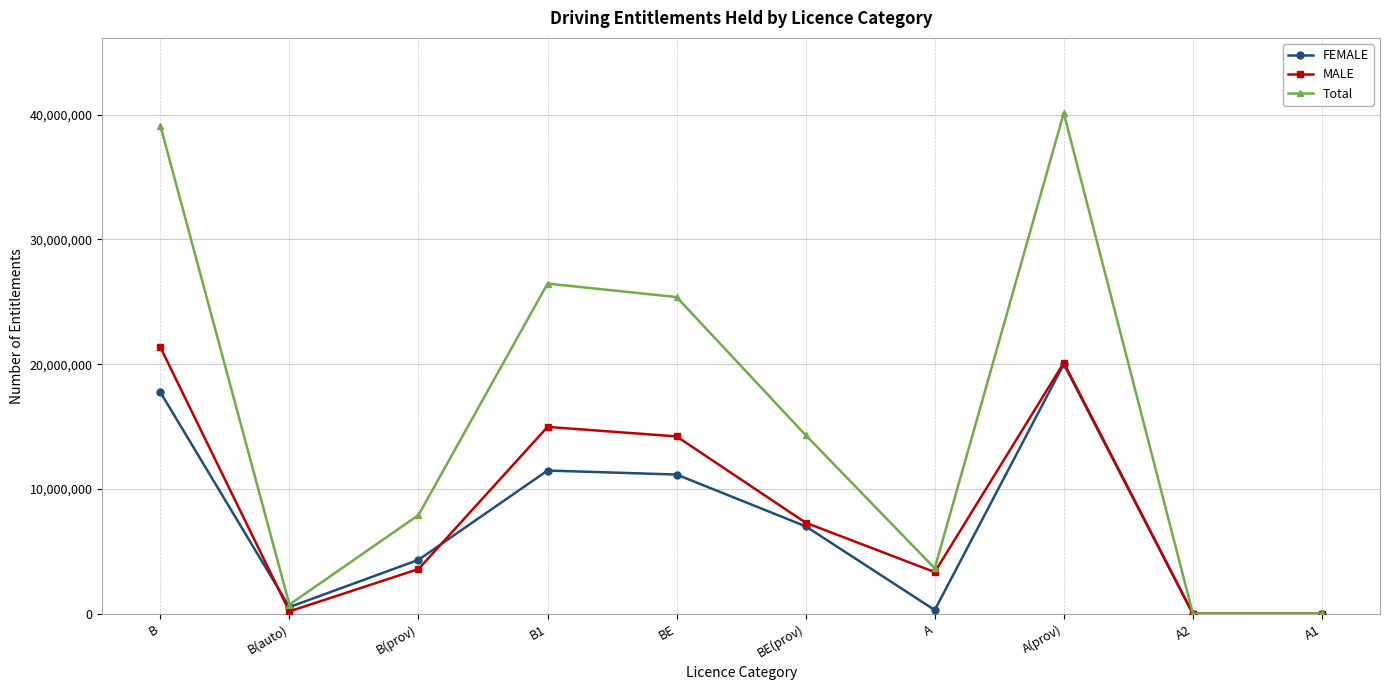

Where is MALE nearest to the value 10693494?

BE(prov)